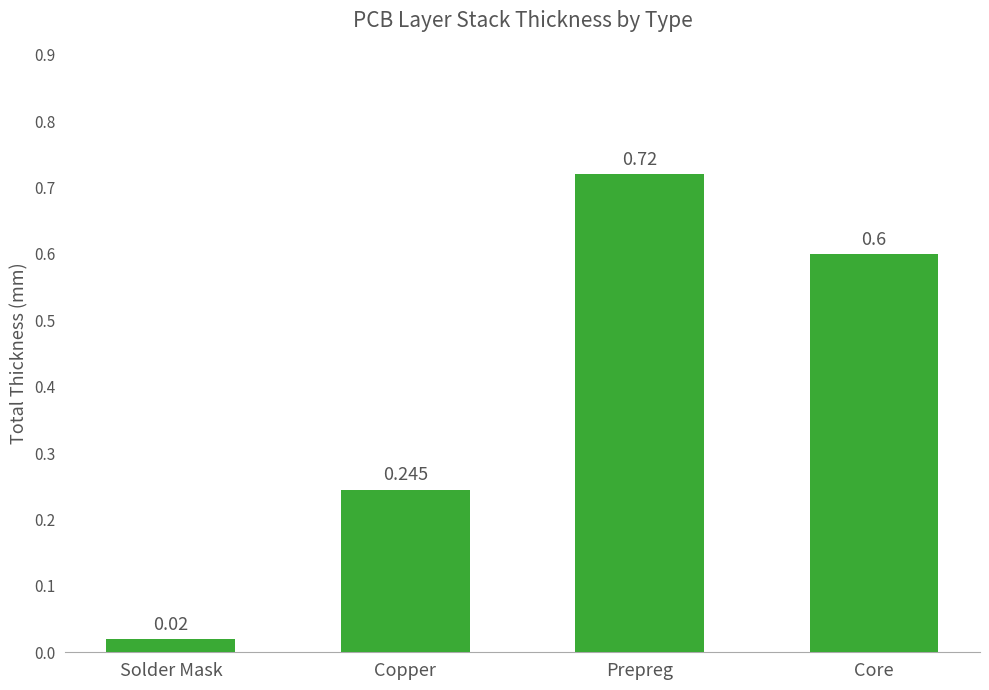

Between Prepreg and Core, which is larger?

Prepreg